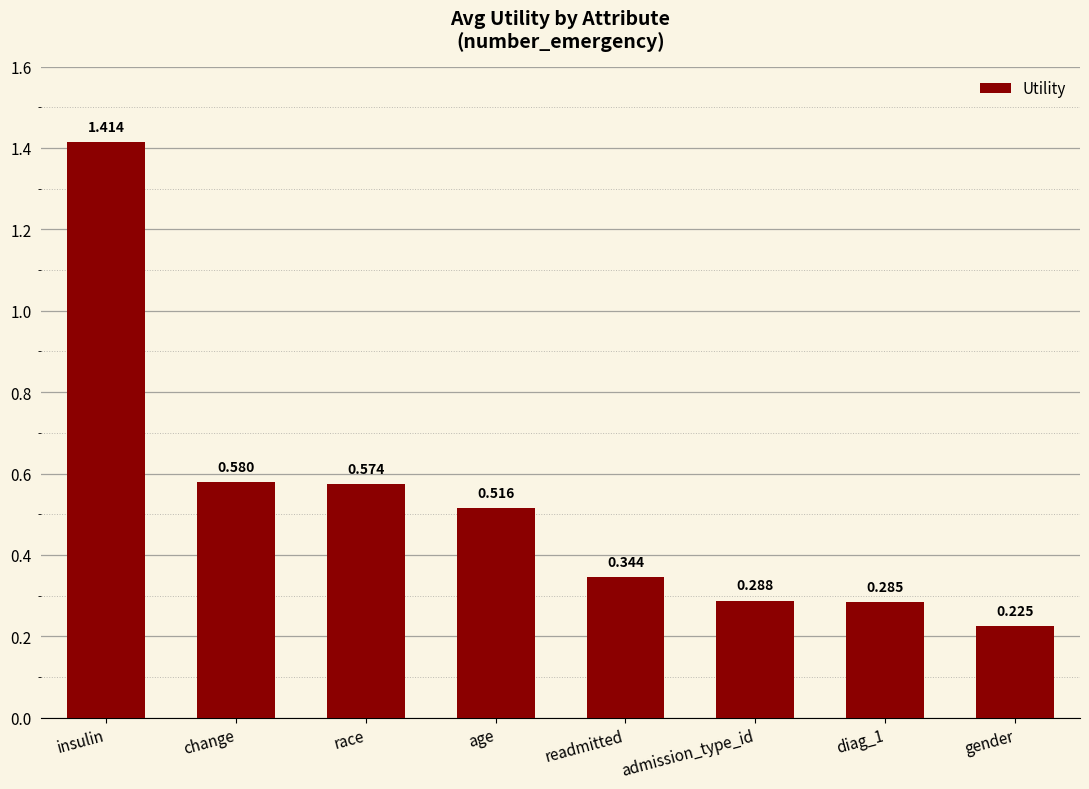

Between change and insulin, which is larger?

insulin